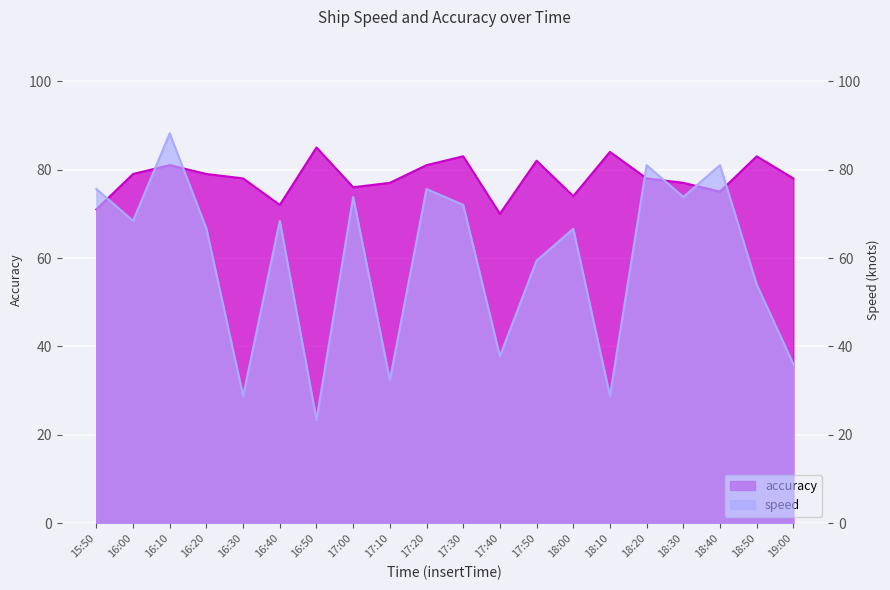

Rank the categories by speed value from lowest to highest.

16:50, 16:30, 18:10, 17:10, 19:00, 17:40, 18:50, 17:50, 16:20, 18:00, 16:00, 16:40, 17:30, 17:00, 18:30, 15:50, 17:20, 18:20, 18:40, 16:10